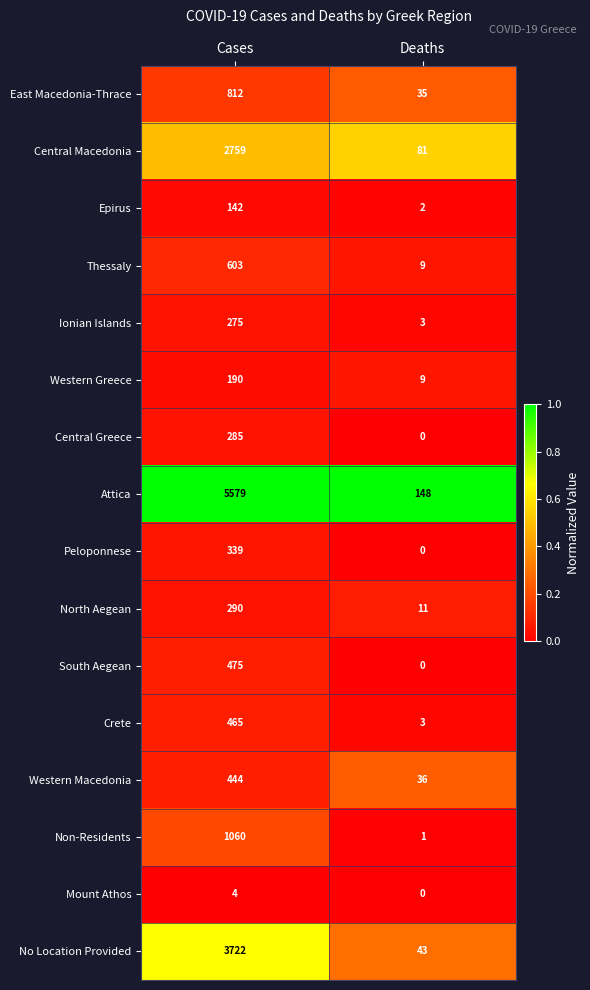

What is the maximum value for No Location Provided?

3722